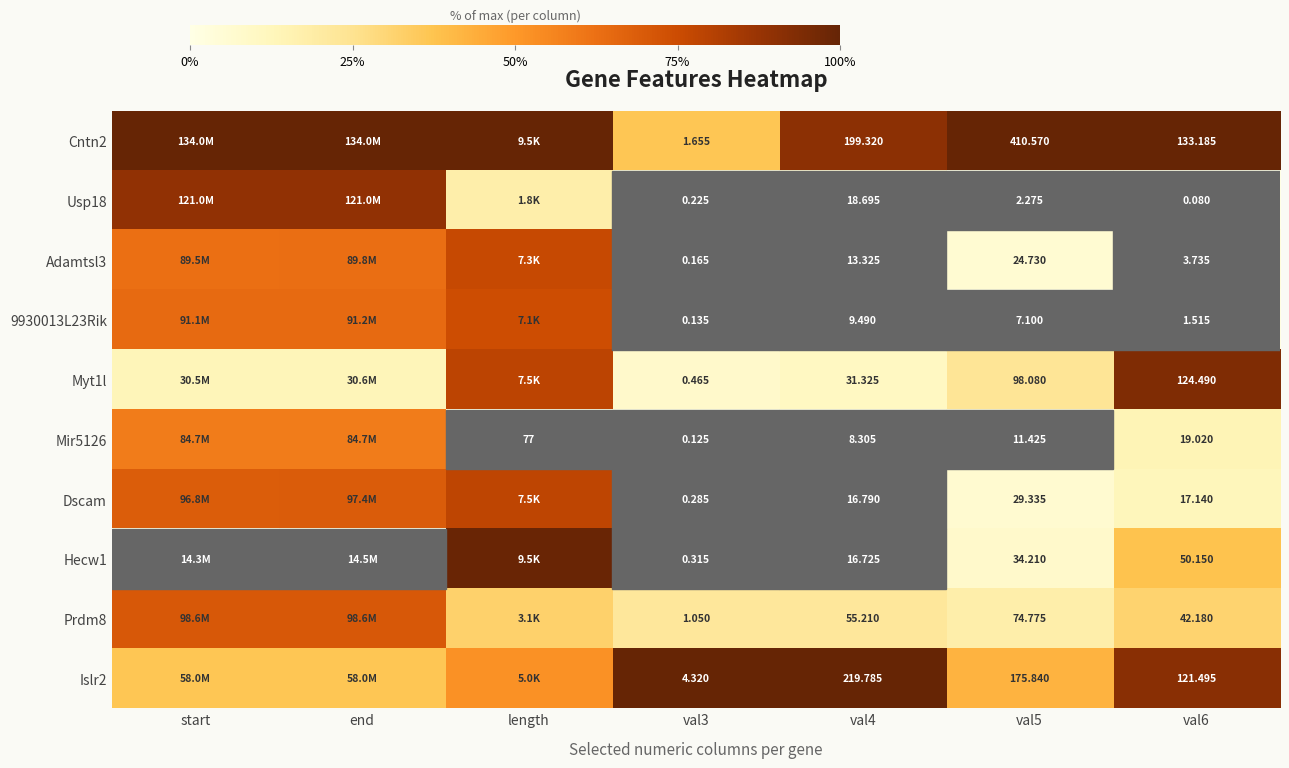

Is the value of Adamtsl3 at val3 greater than the value of Hecw1 at val4?

No